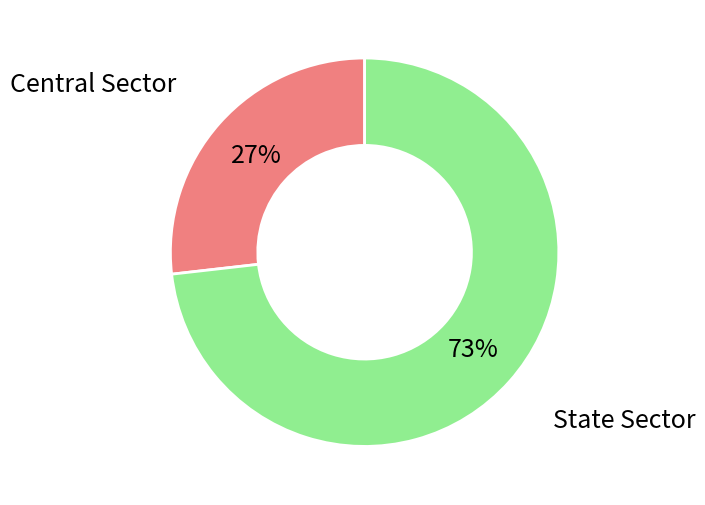

To the nearest percent, what is the average slice percentage?

50%